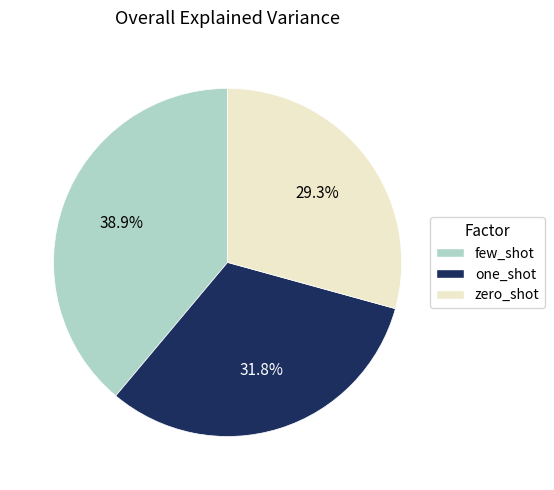

How many segments does this pie chart have?

3